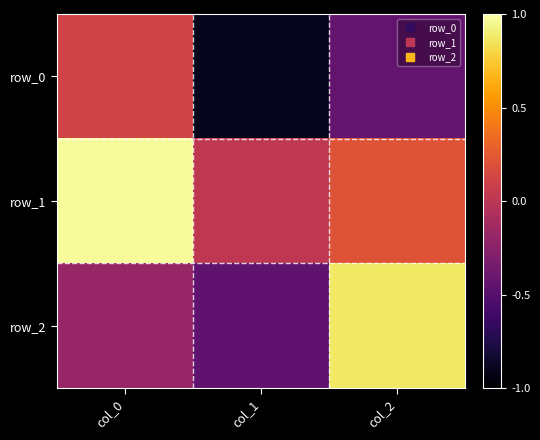

What is the sum of all row_1 values?

1.2